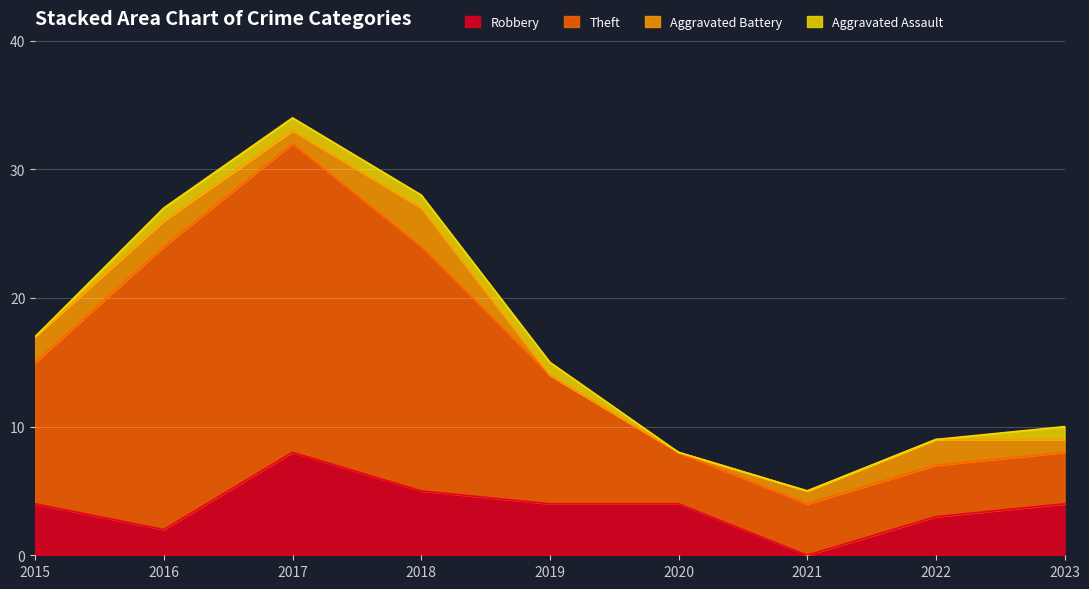

Does the chart display data point markers on the line(s)?

No